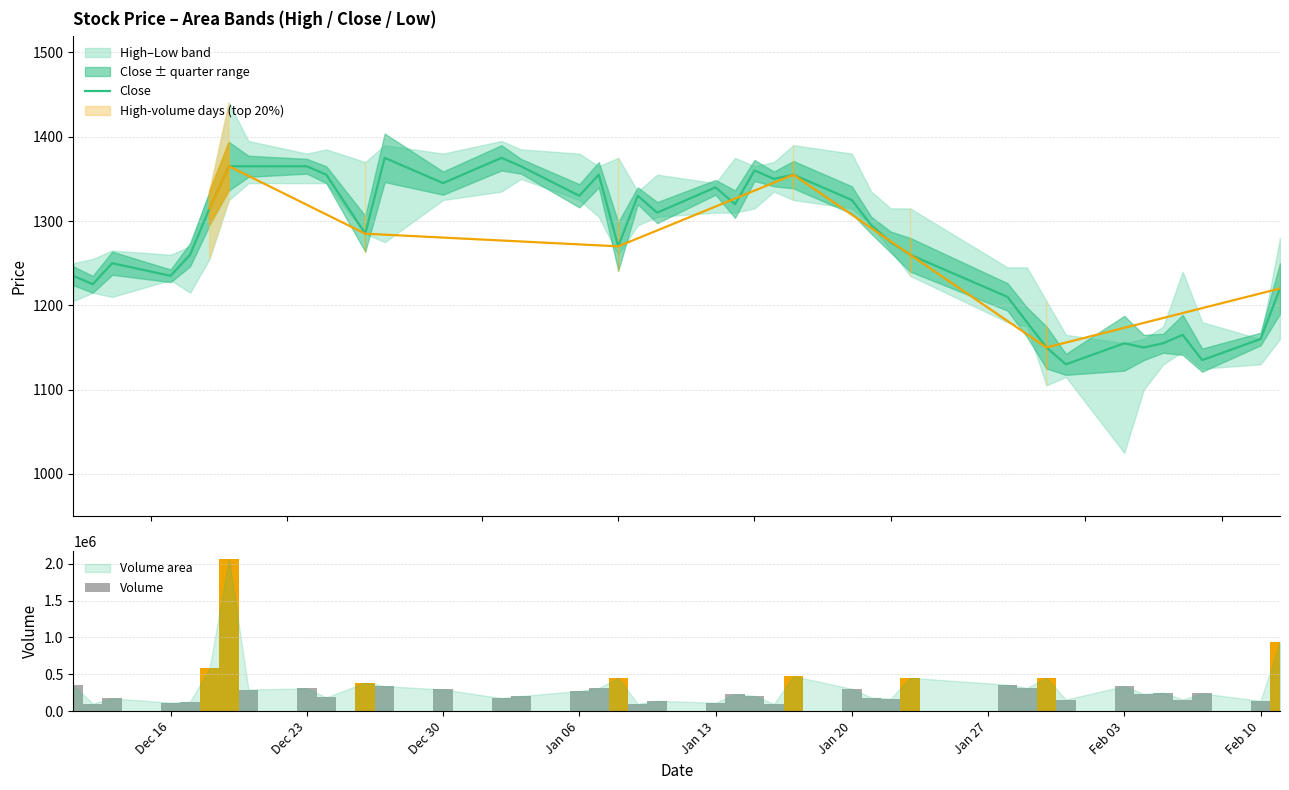

Is it true that Volume equals 721954 at 28?

False